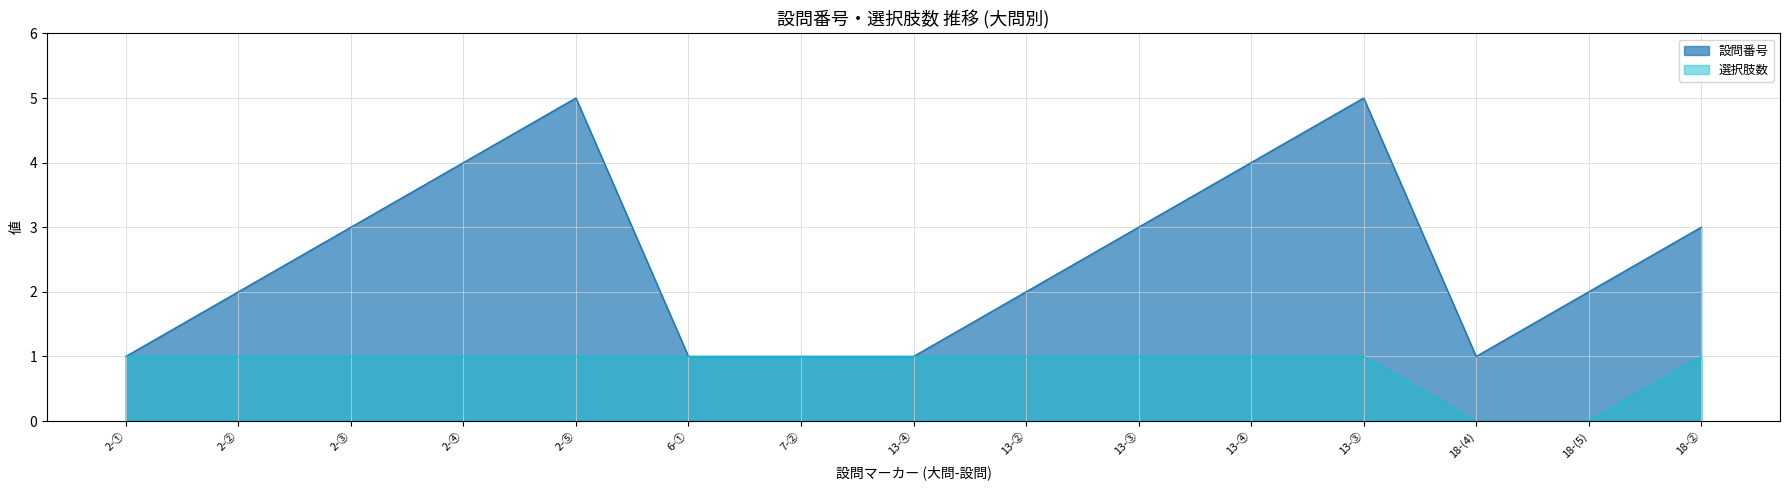

What is the label of the 8th point from the right?

13-④